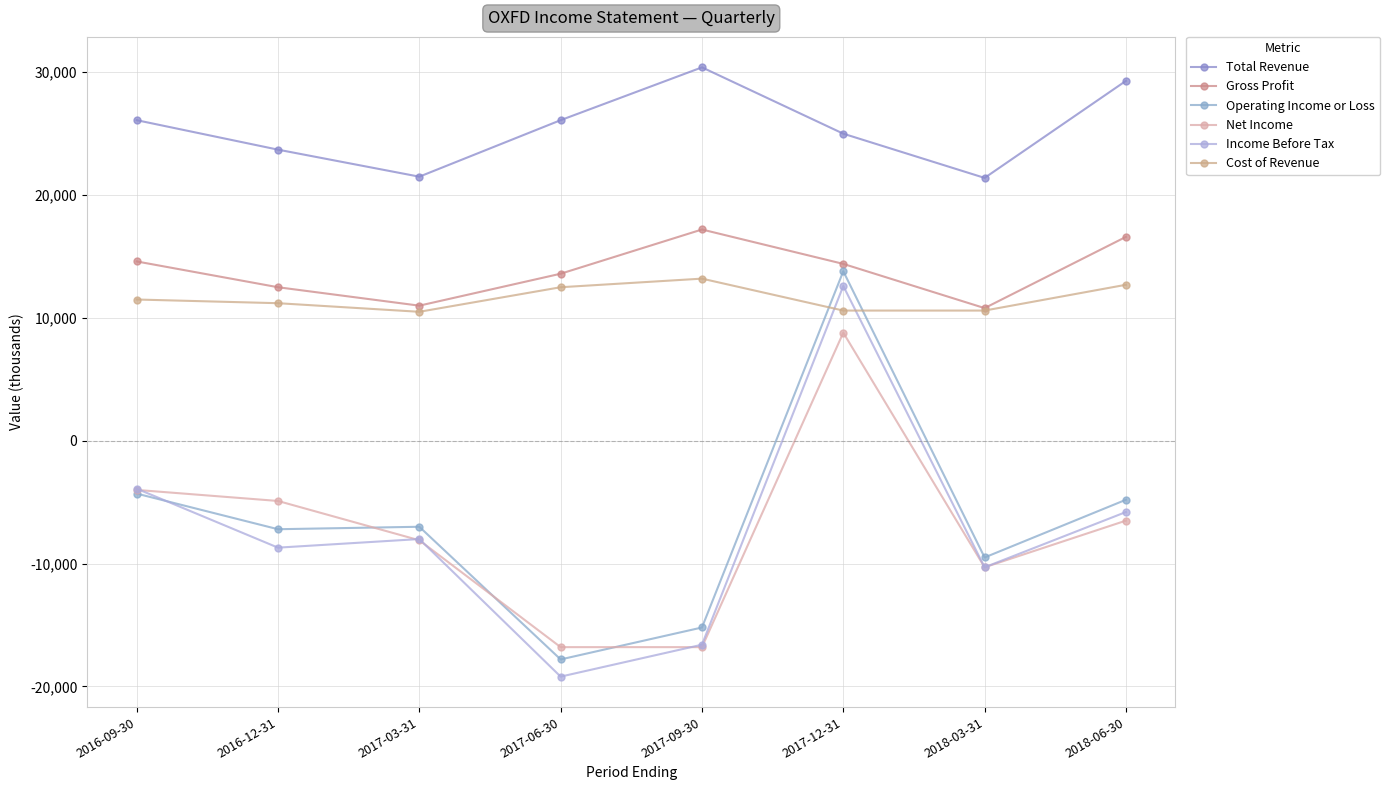

The value of Income Before Tax at 2018-03-31 is -10300. True or false?

True